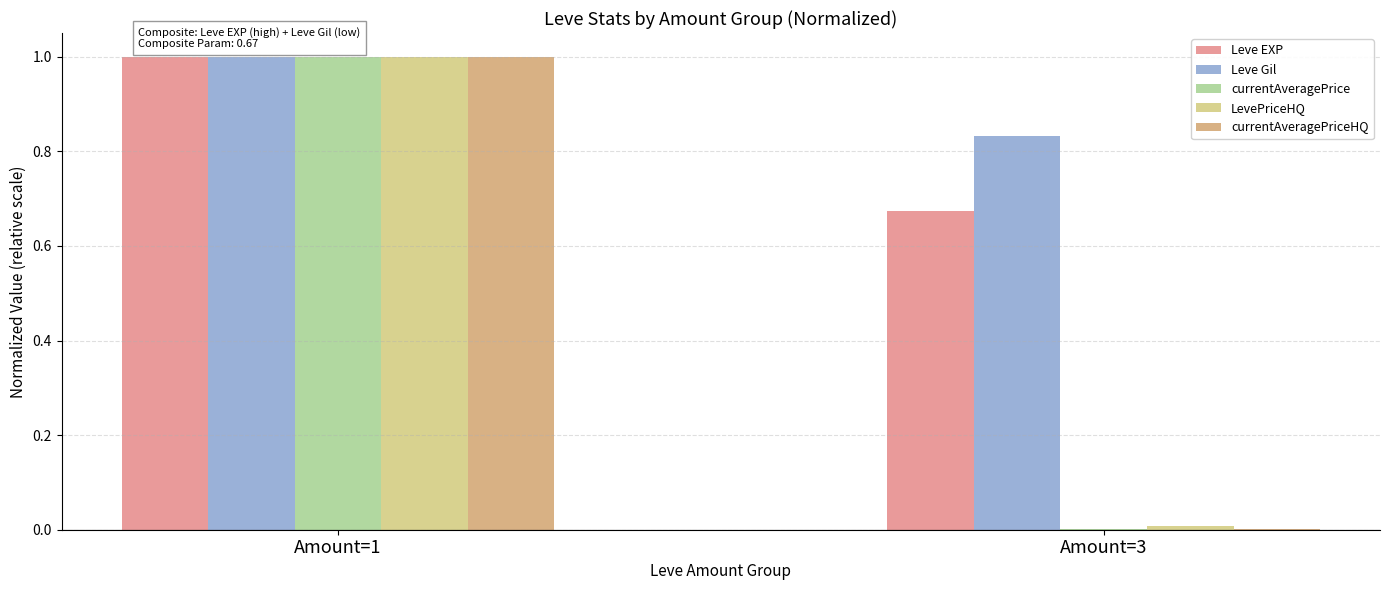

The value of LevePriceHQ at Amount=1 is 0.3. True or false?

False